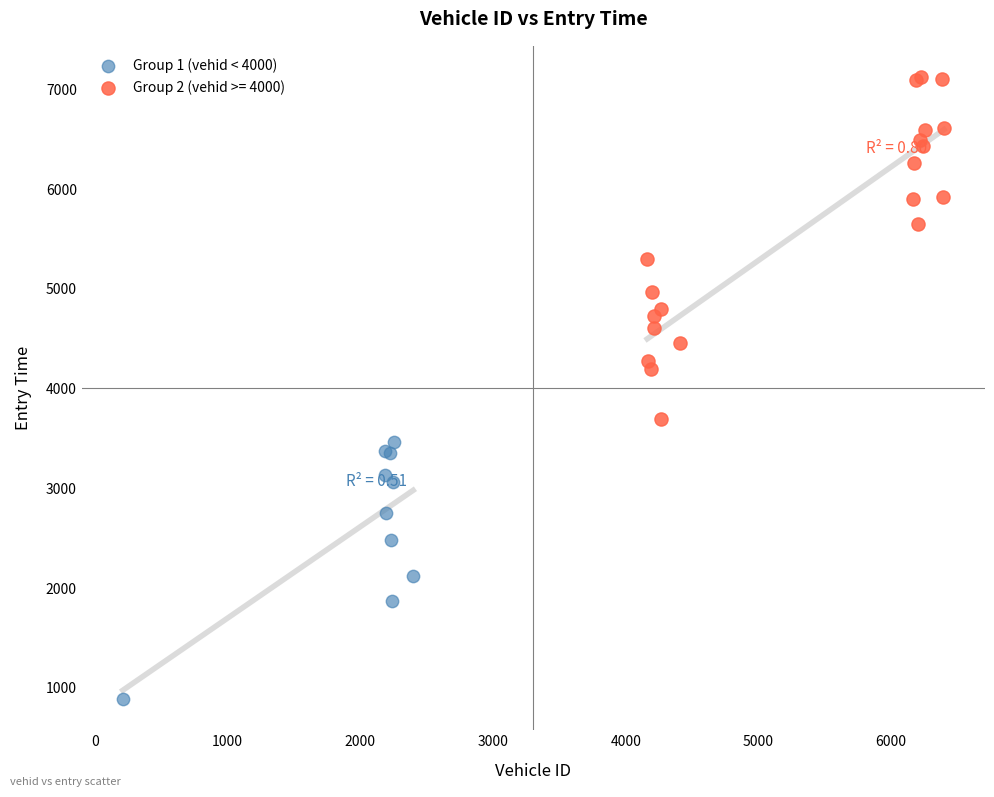

Which series has the largest Y range (max minus min)?

Group 2 (vehid >= 4000)